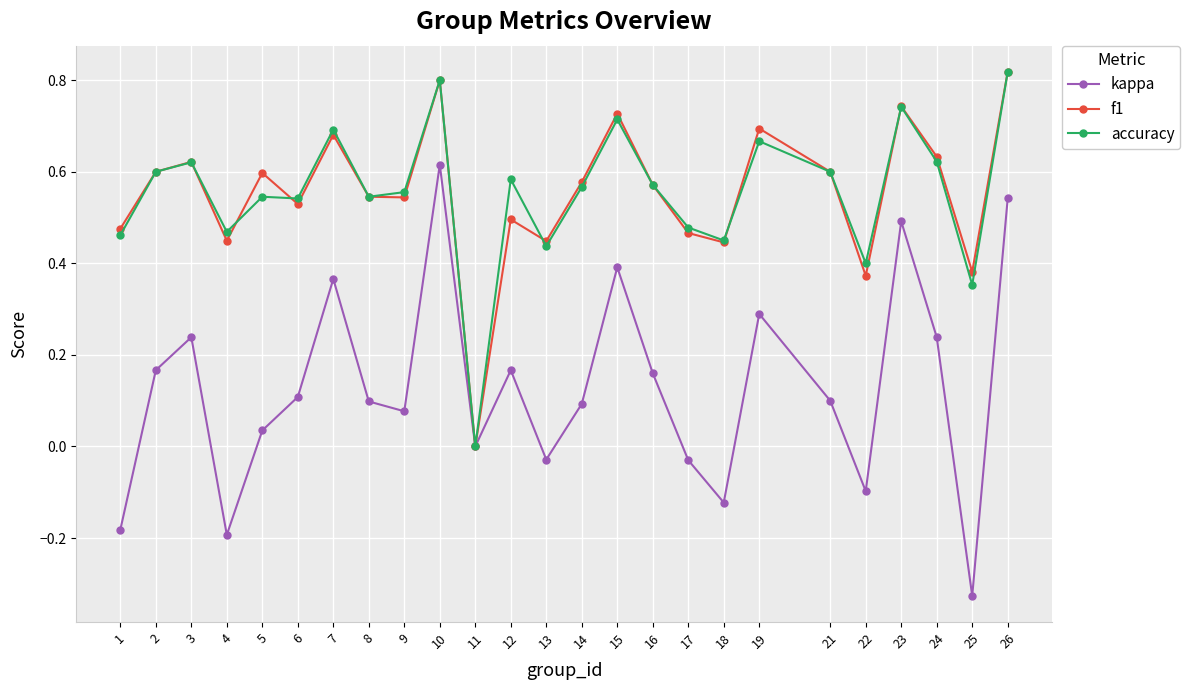

Which series has the largest range (max minus min)?

kappa